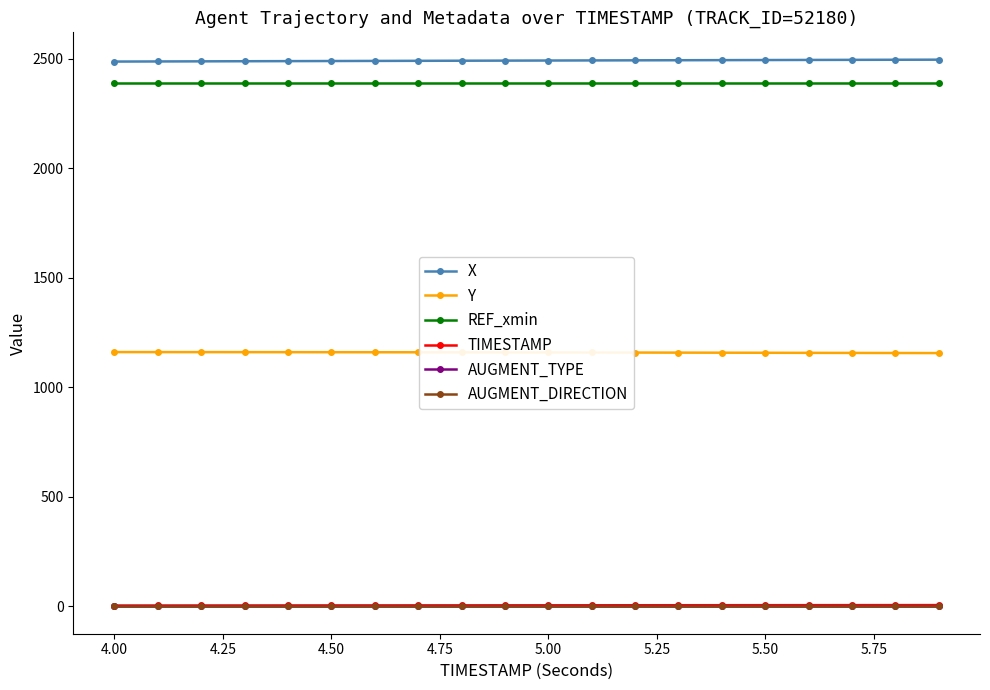

True or false: X and AUGMENT_TYPE intersect in this chart.

False